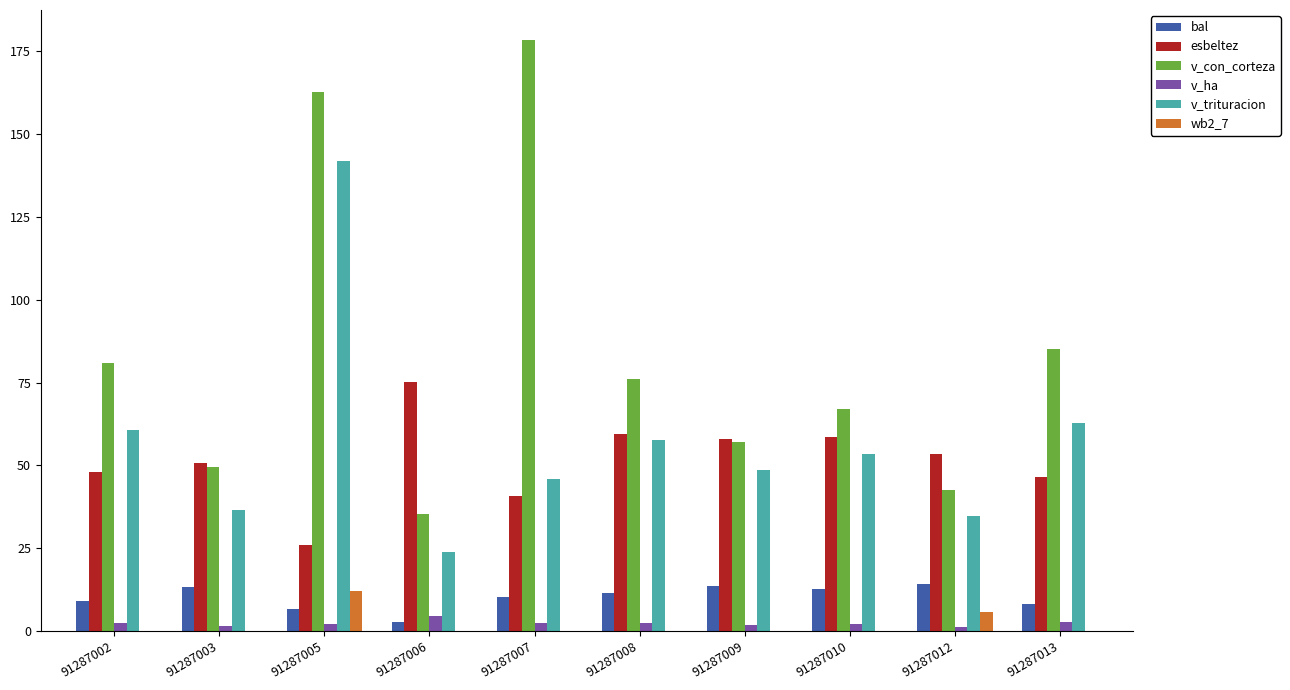

The value of v_trituracion at 91287007 is 45.9. True or false?

True